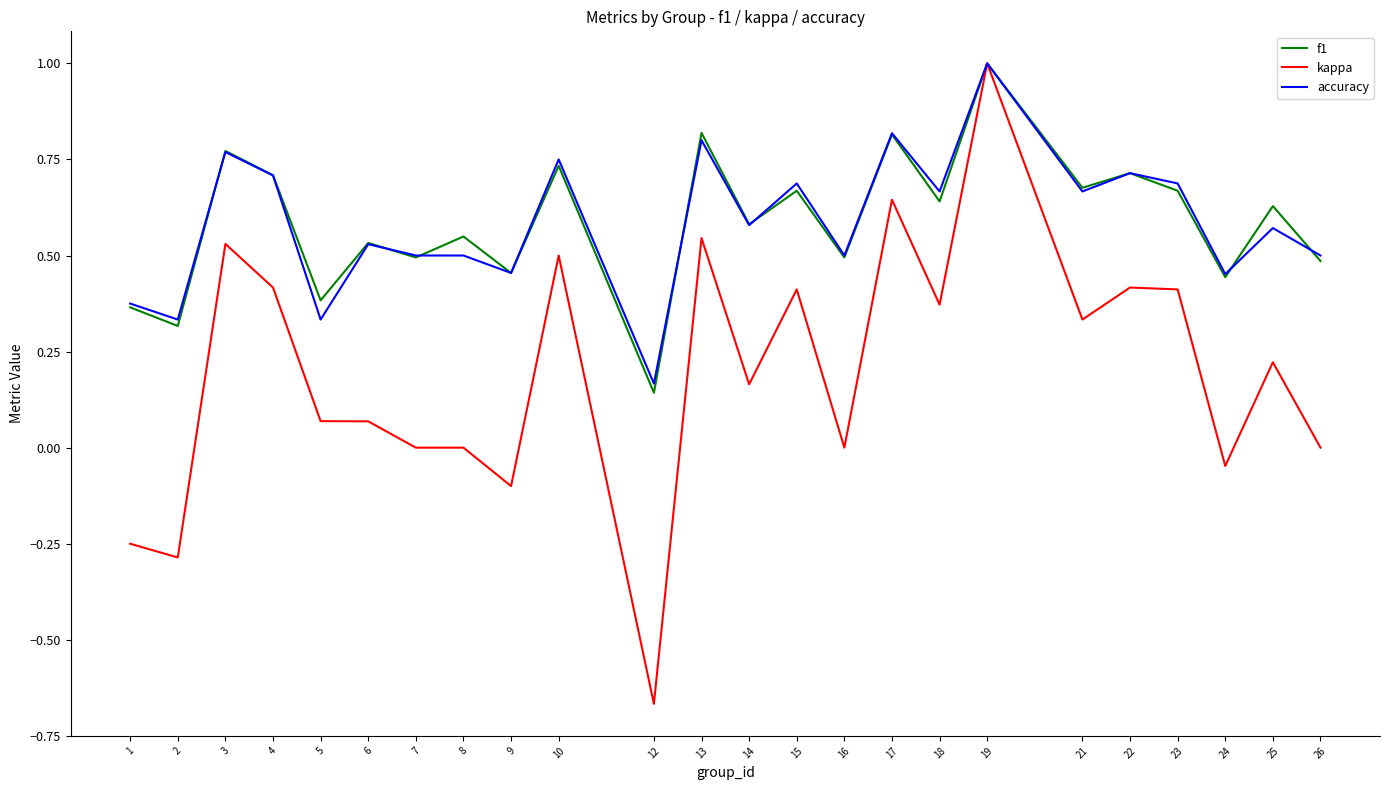

Between 13 and 24, which series saw the biggest shift?

kappa